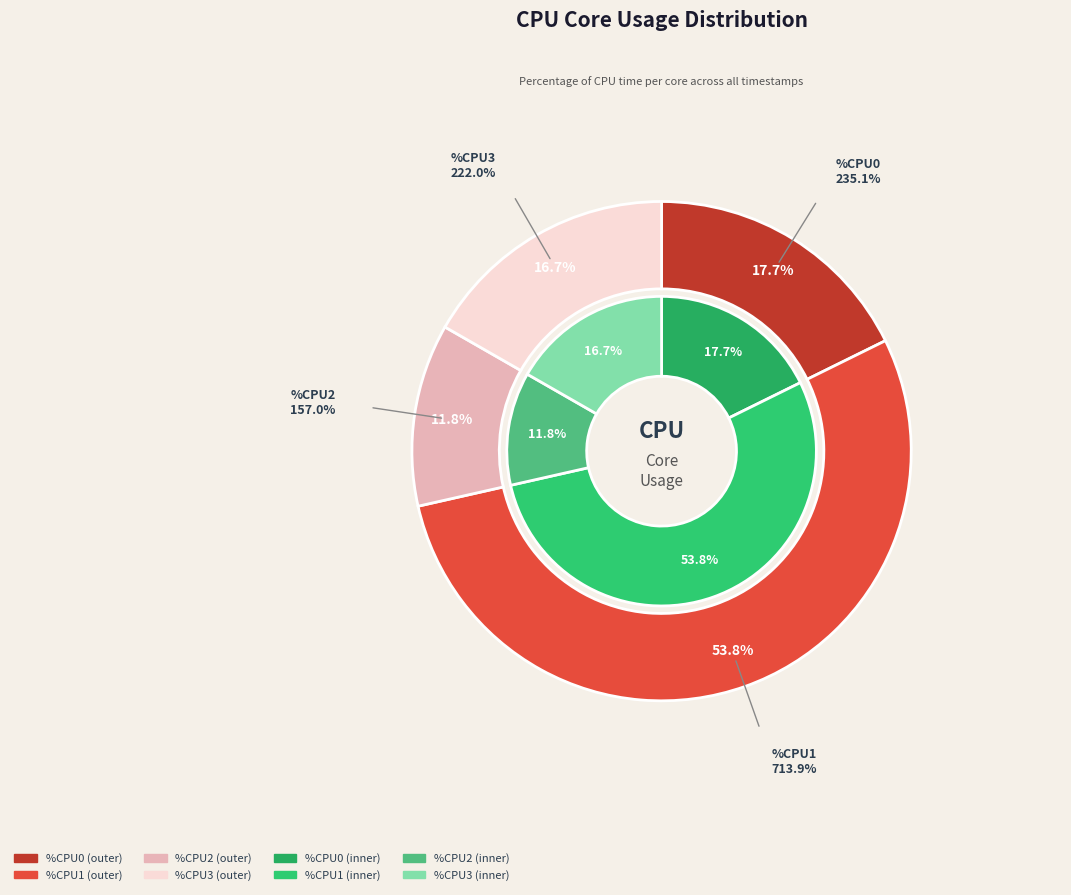

Is it true that 11 is 0% of the pie?

True